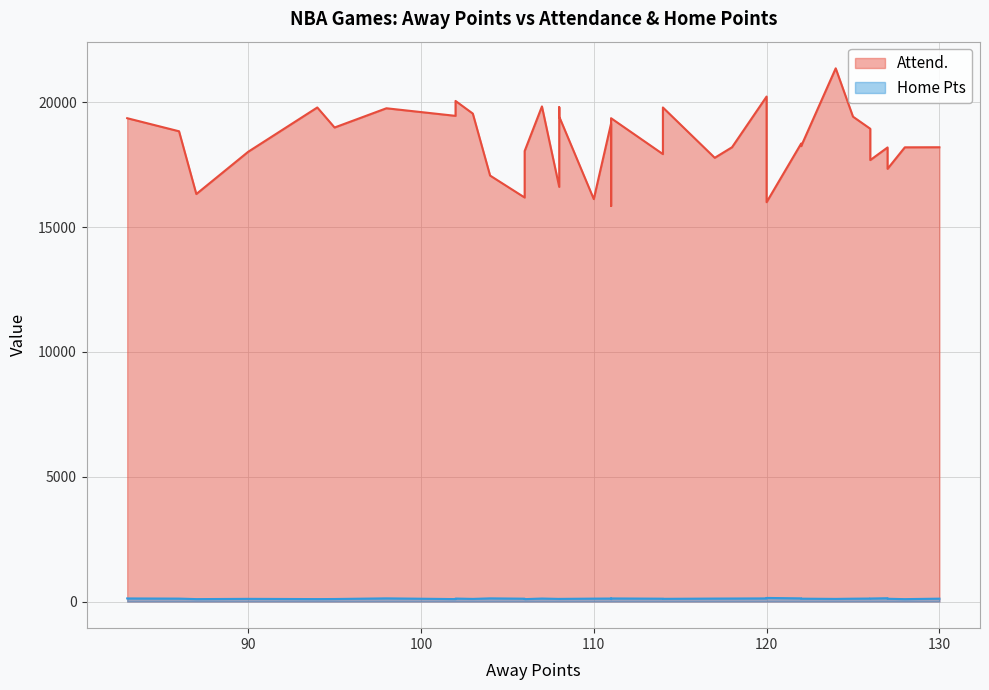

Which series has the largest range (max minus min)?

Attend.